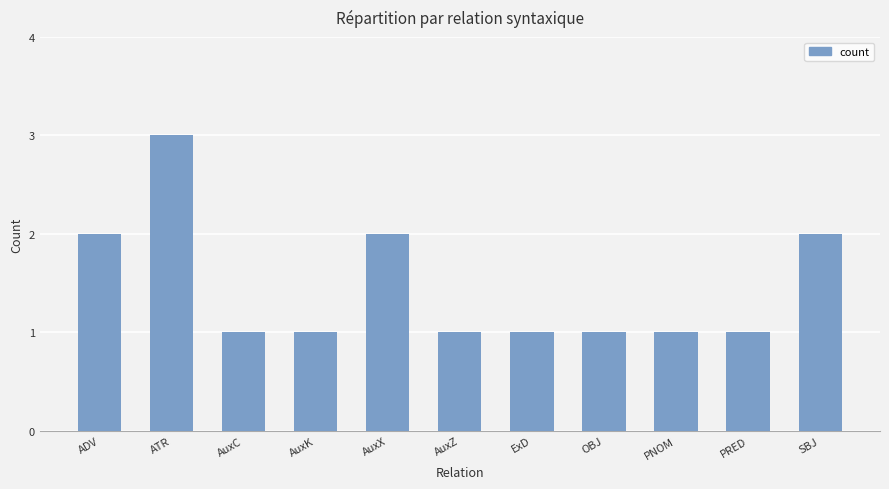

Read the value at ADV.

2